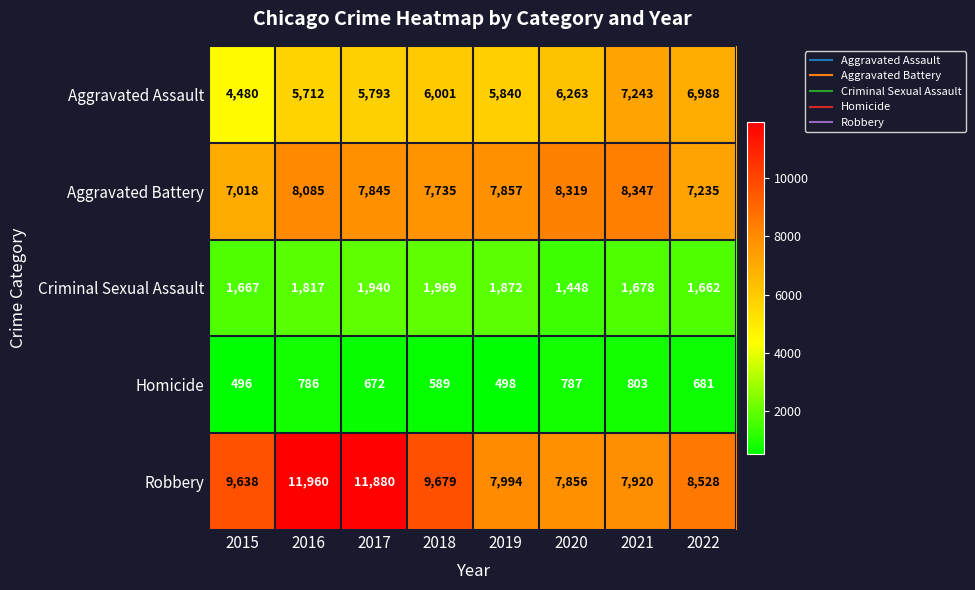

Between 2018 and 2022, which series saw the biggest shift?

Robbery